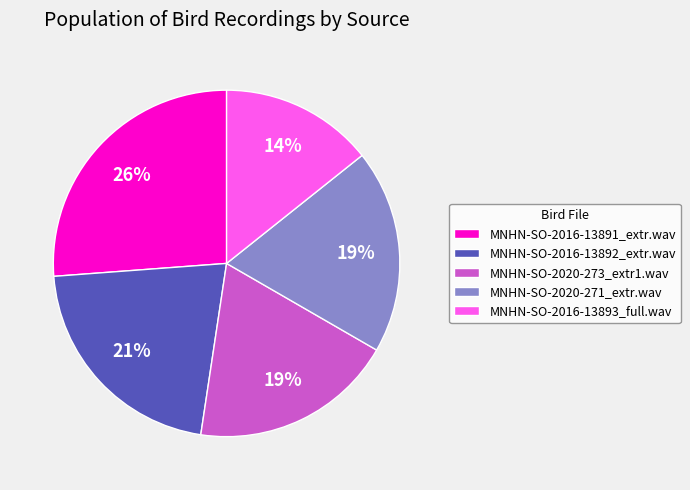

The MNHN-SO-2020-271_extr.wav slice represents 6% of the pie. True or false?

False